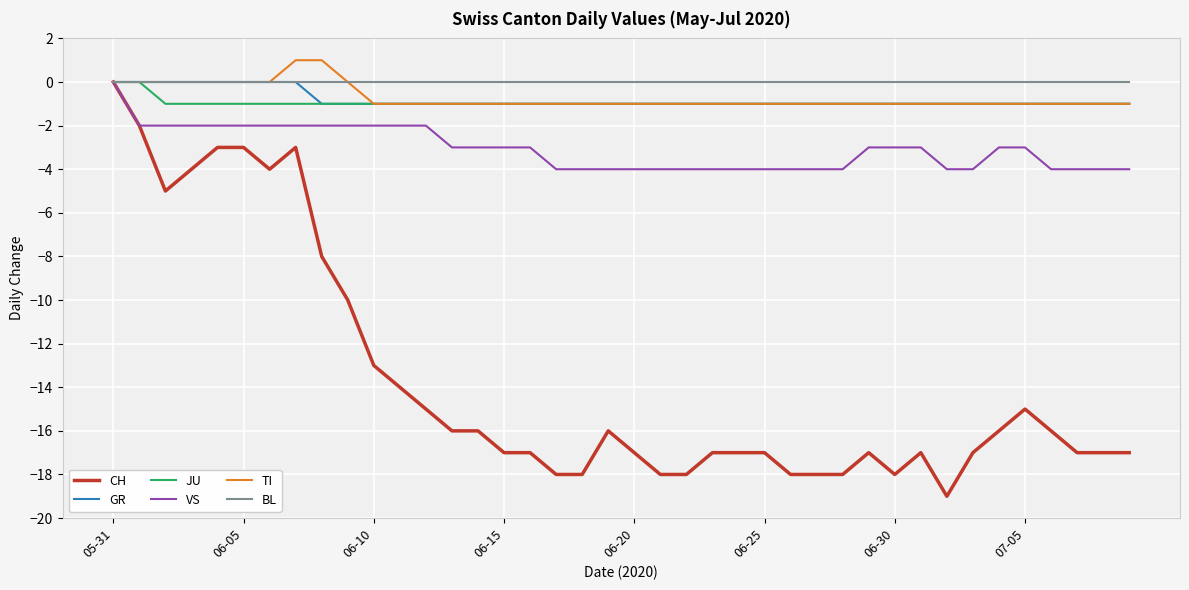

What is the greatest value displayed?

1